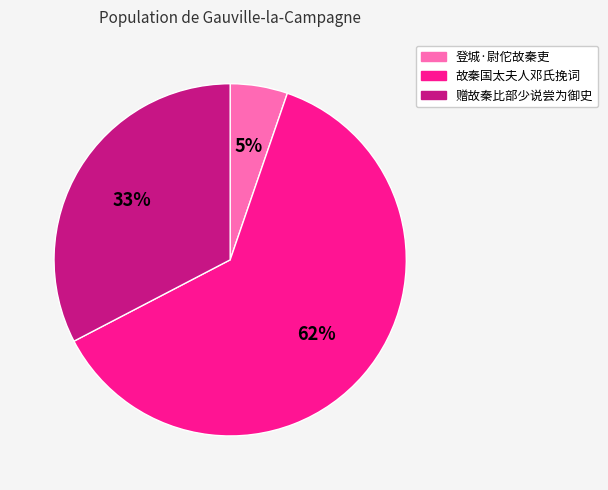

Which has a higher value, 登城·尉佗故秦吏 or 赠故秦比部少说尝为御史?

赠故秦比部少说尝为御史